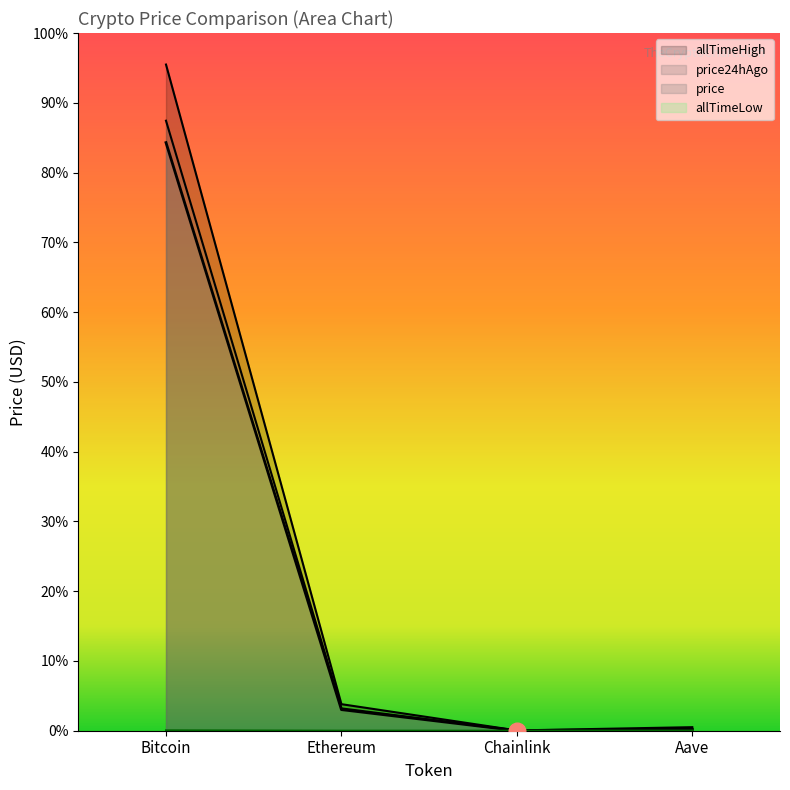

Where does the allTimeHigh series first go above 4946?

Bitcoin